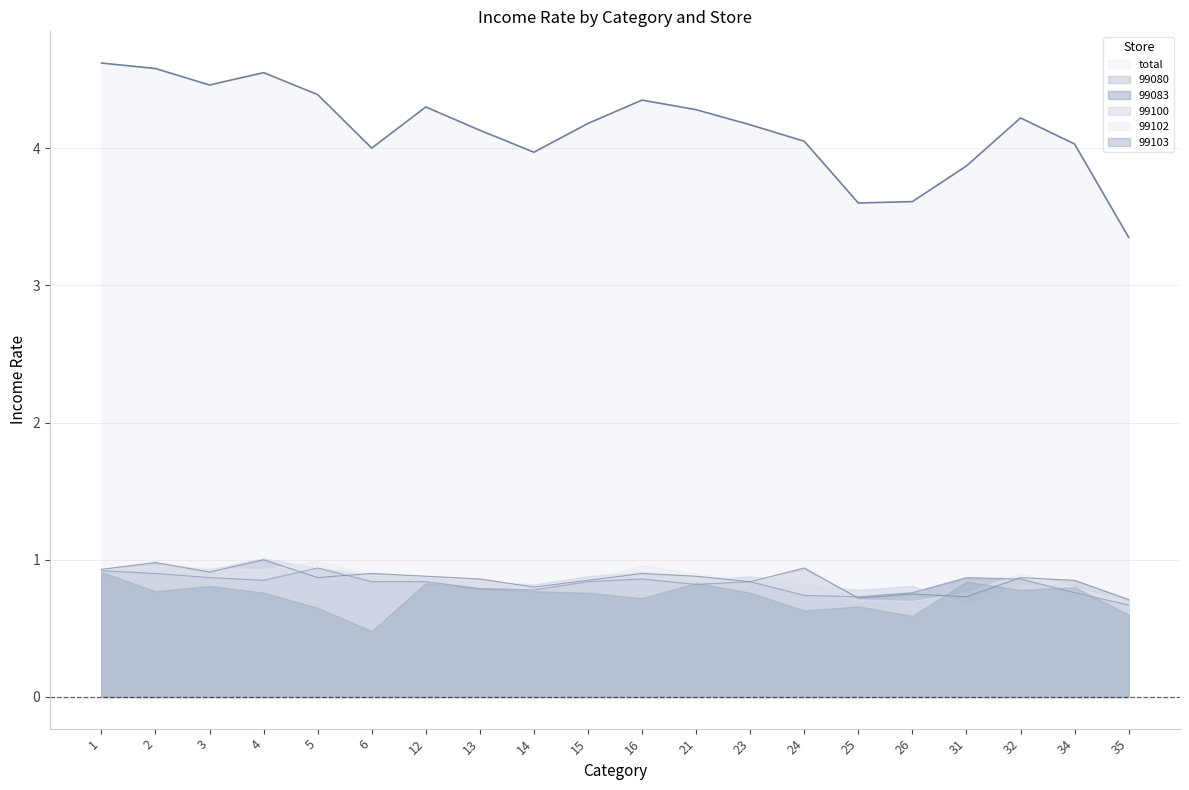

The 99080 series shows 0.9 at 21. True or false?

True